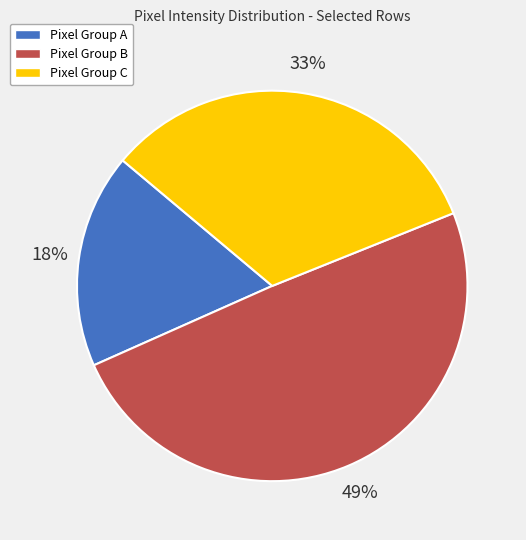

To the nearest percent, what is the average slice percentage?

33%